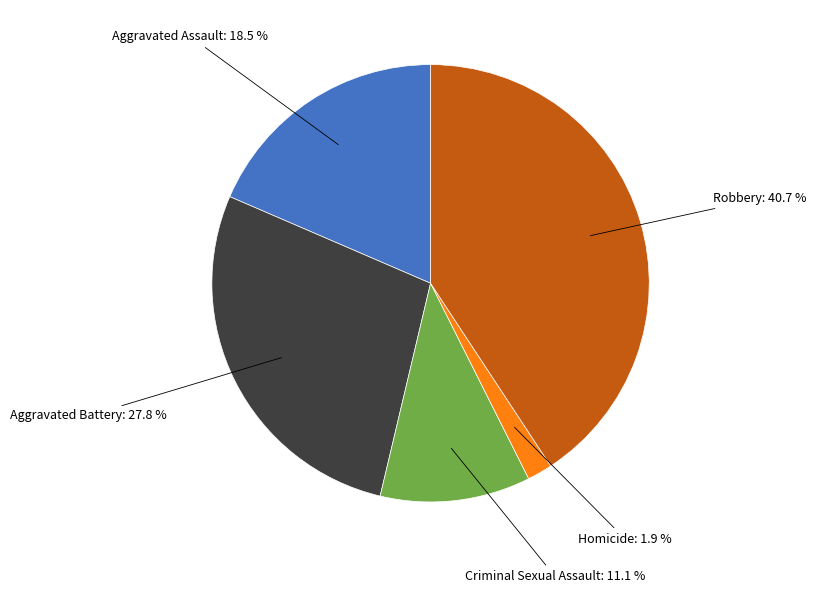

Which category has the biggest portion of the pie?

Robbery